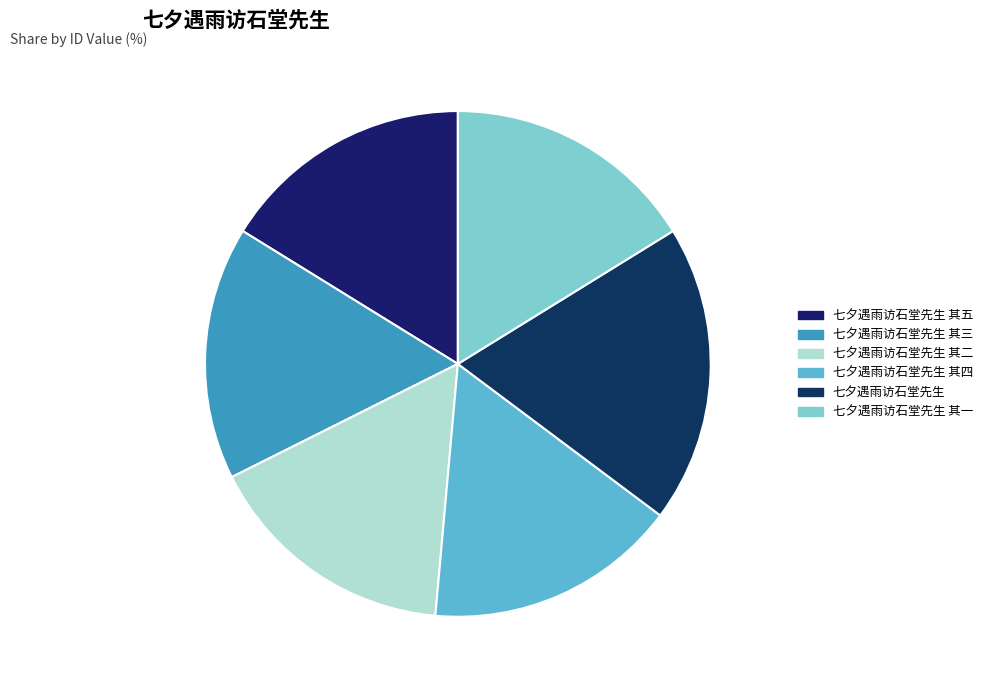

Count the number of slices in the pie.

6